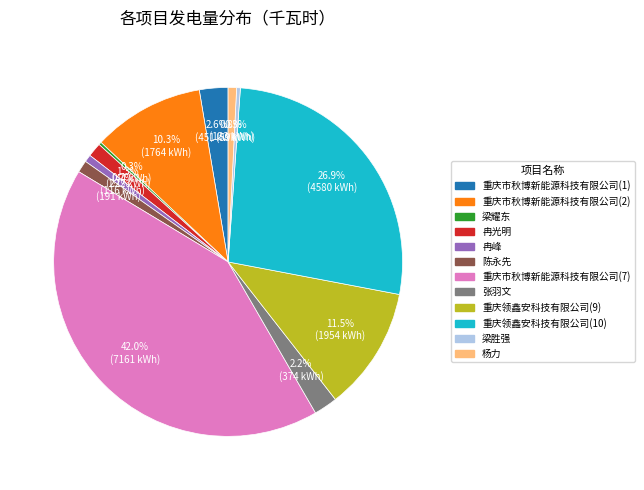

Does 梁胜强 represent more than half of the total?

No